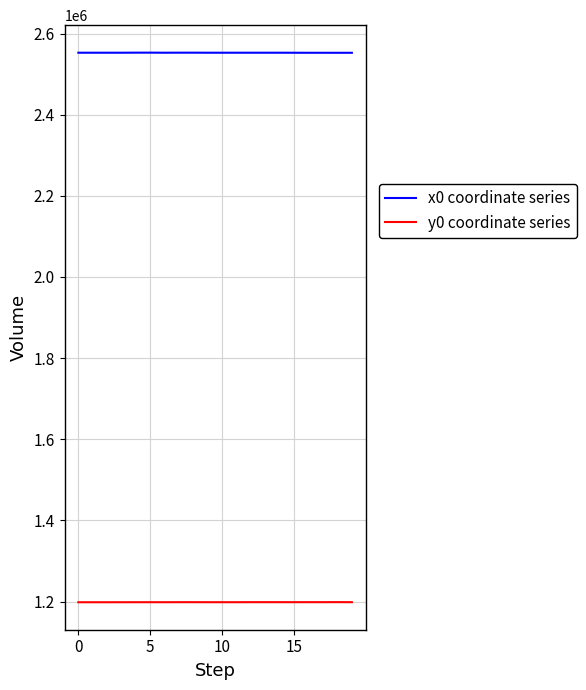

True or false: y0 coordinate series and x0 coordinate series cross at least once.

False